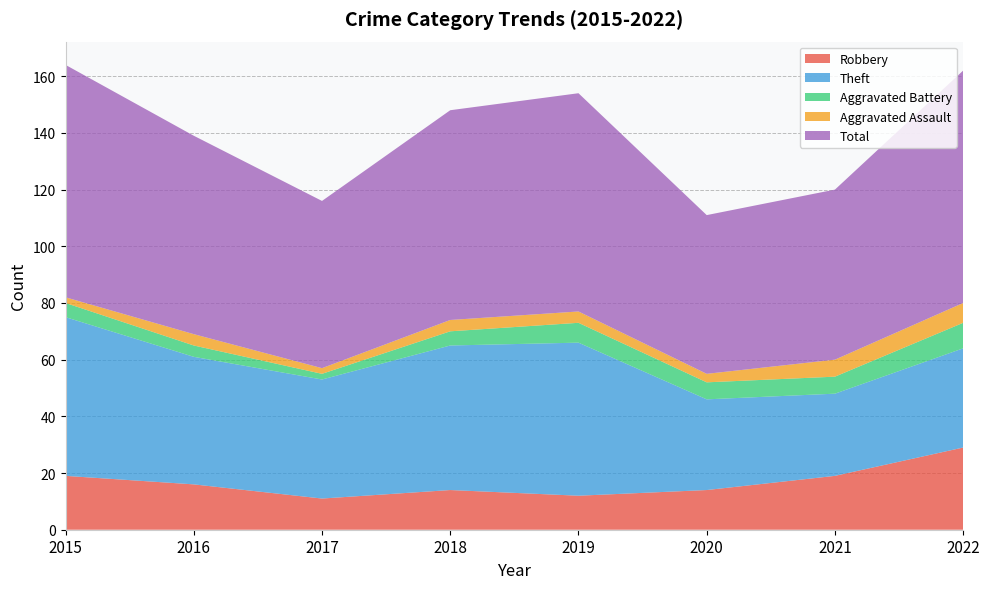

Reading right to left, what are all the values shown in this chart?

Robbery: 29	19	14	12	14	11	16	19
Theft: 35	29	32	54	51	42	45	56
Aggravated Battery: 9	6	6	7	5	2	4	5
Aggravated Assault: 7	6	3	4	4	2	4	2
Total: 82	60	56	77	74	59	70	82